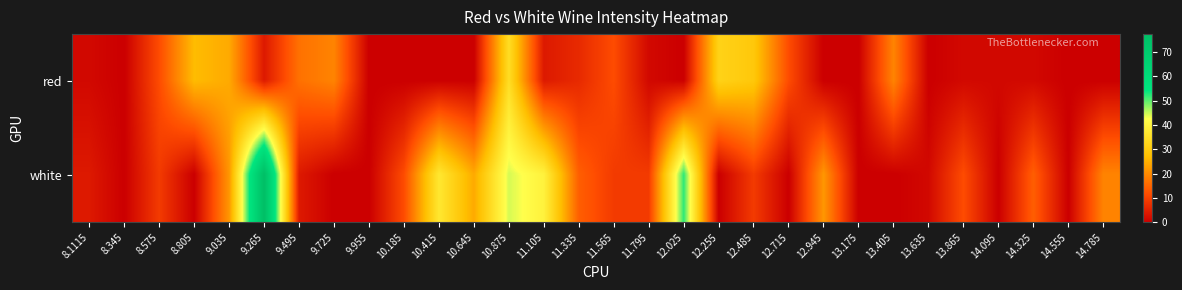

Which series changed the most between 10.875 and 13.635?

white